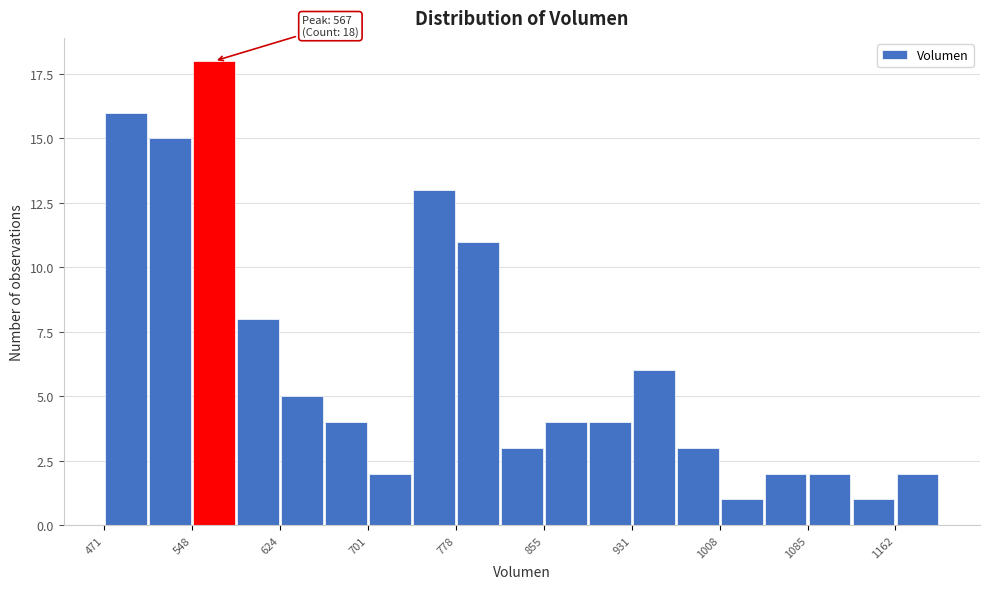

Read against the x-axis, roughly where is the centre of the tallest bar?

570